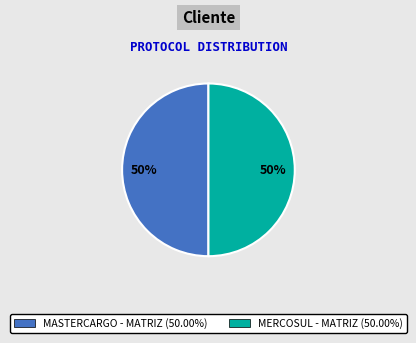

To the nearest percent, what is the combined percentage of MASTERCARGO - MATRIZ and MERCOSUL - MATRIZ?

100%